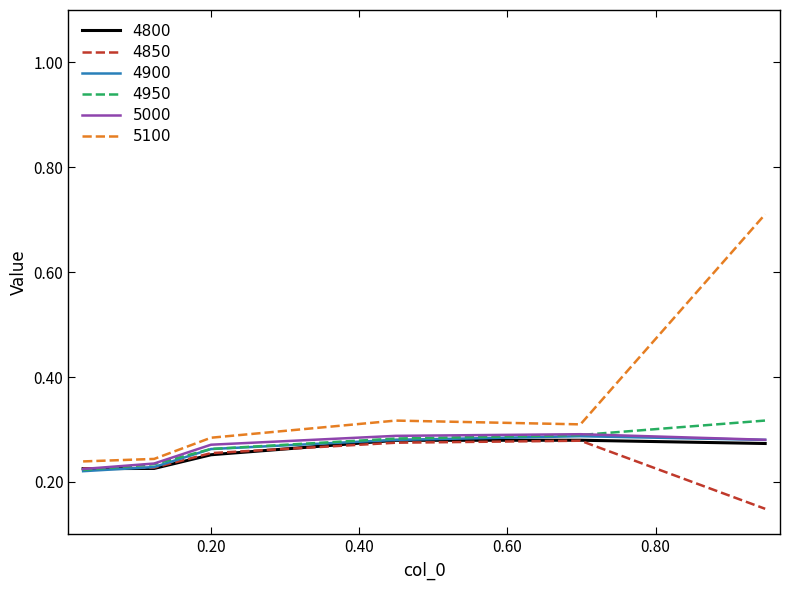

Which series has the largest range (max minus min)?

5100